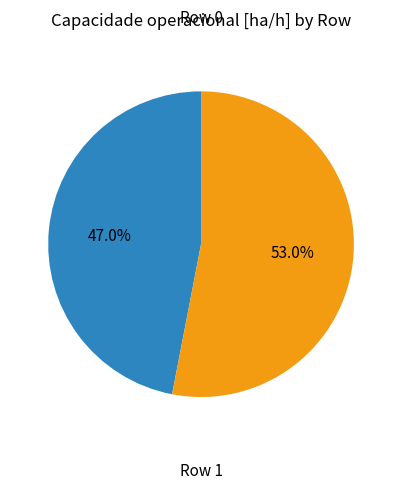

Is there any slice that represents more than half of the pie?

Yes